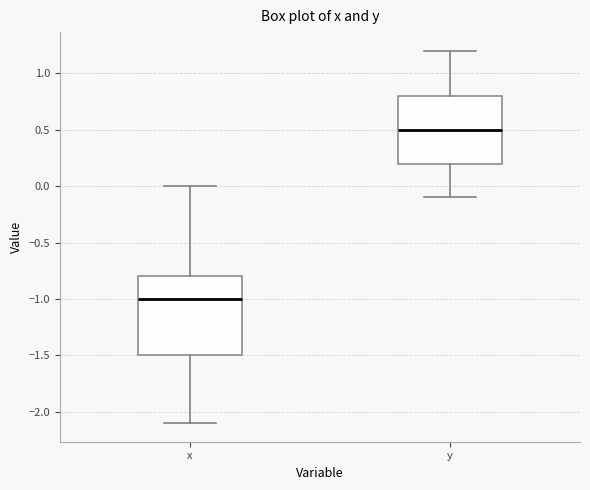

Which box's median line is the highest?

y